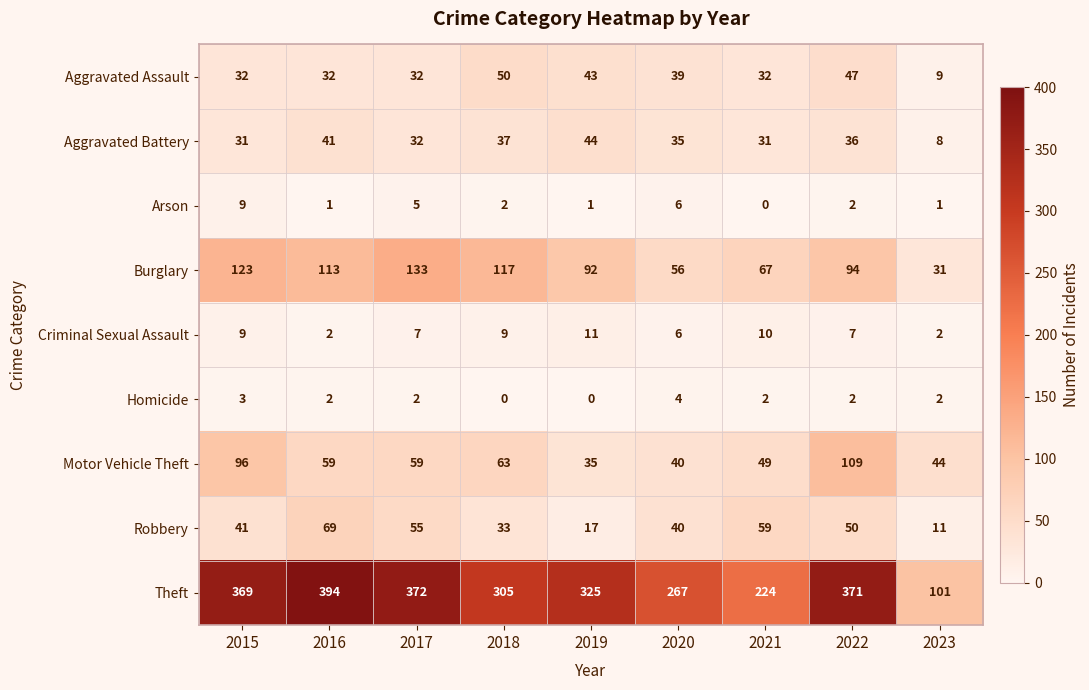

Is it true that Robbery equals 58 at 2020?

False